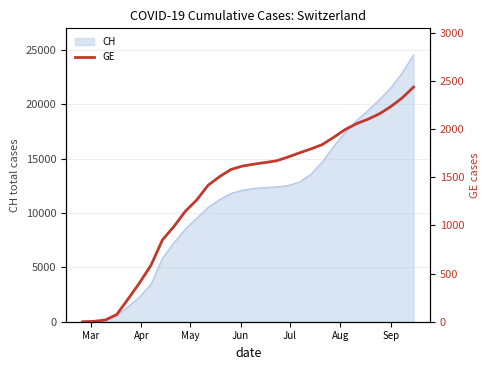

What is the maximum value for CH?

24521